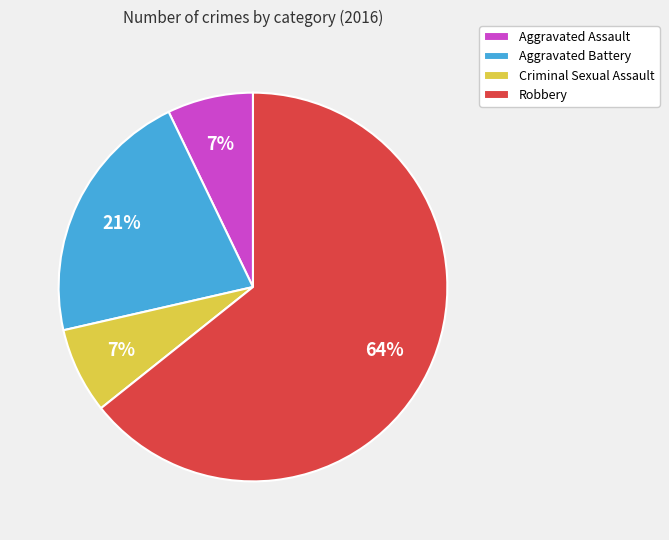

To the nearest percent, what portion does Aggravated Battery represent?

21%